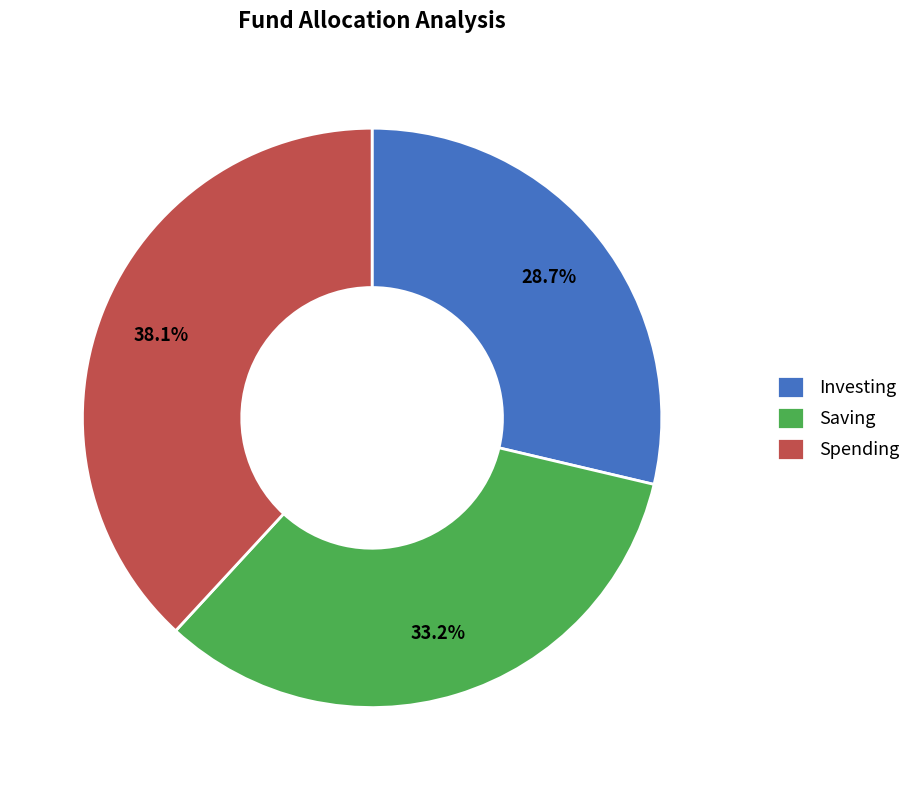

Approximately how many times larger is the value at Saving compared to Spending?

0.9